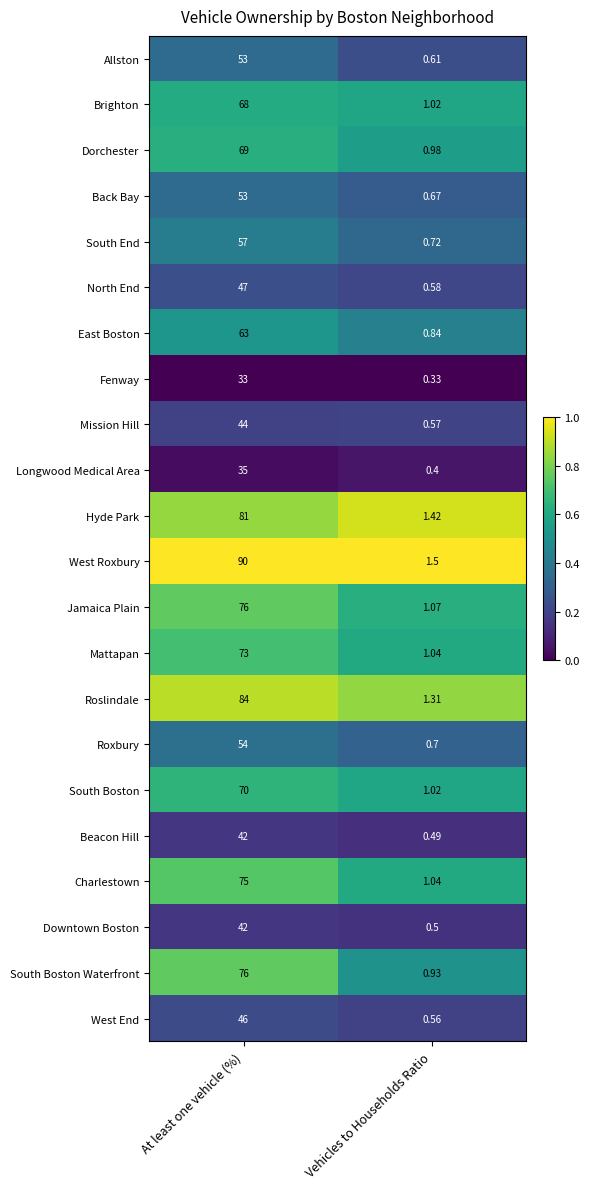

List the labels in order of Charlestown value, smallest first.

Vehicles to Households Ratio, At least one vehicle (%)